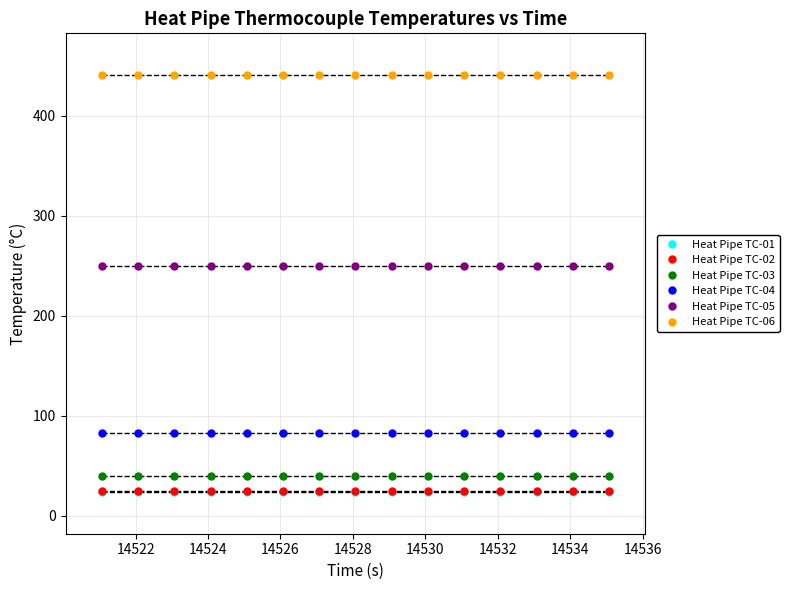

What are all the series names shown in the legend?

Heat Pipe TC-01, Heat Pipe TC-02, Heat Pipe TC-03, Heat Pipe TC-04, Heat Pipe TC-05, Heat Pipe TC-06